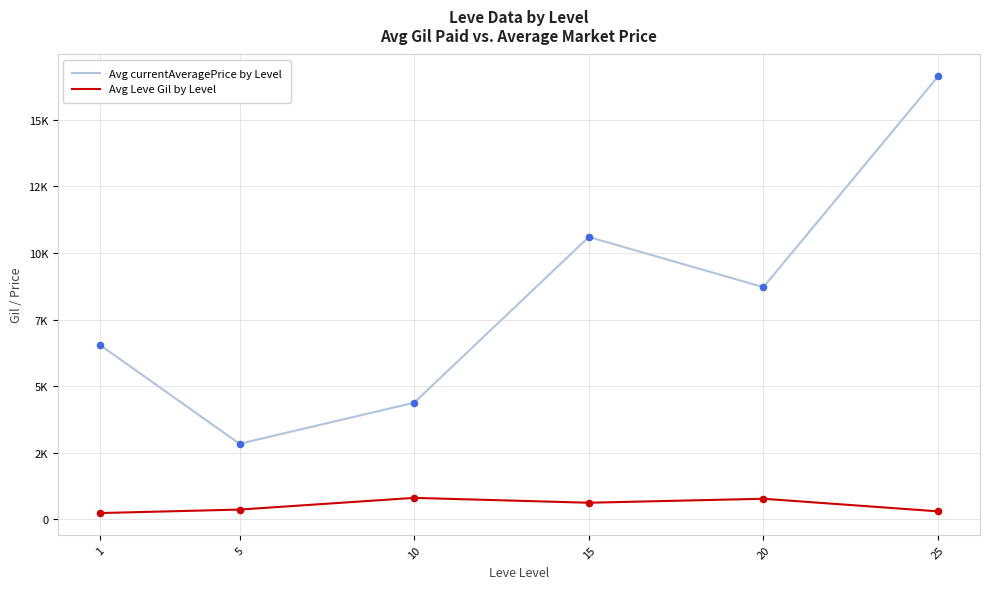

Does the chart have visible grid lines?

Yes